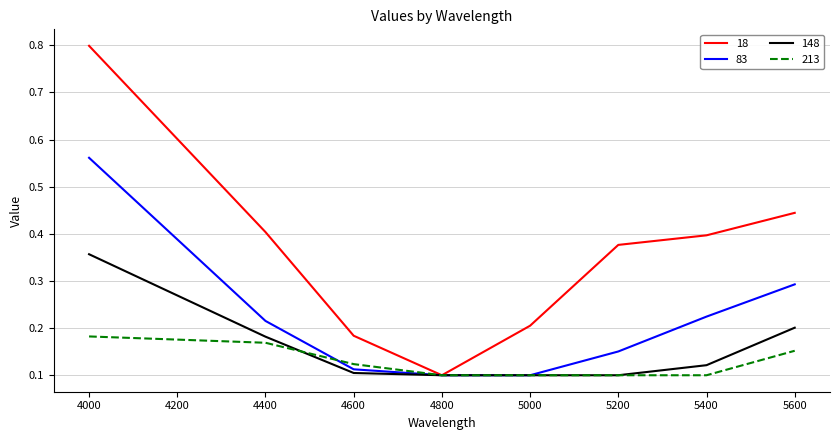

Does the chart have visible grid lines?

Yes